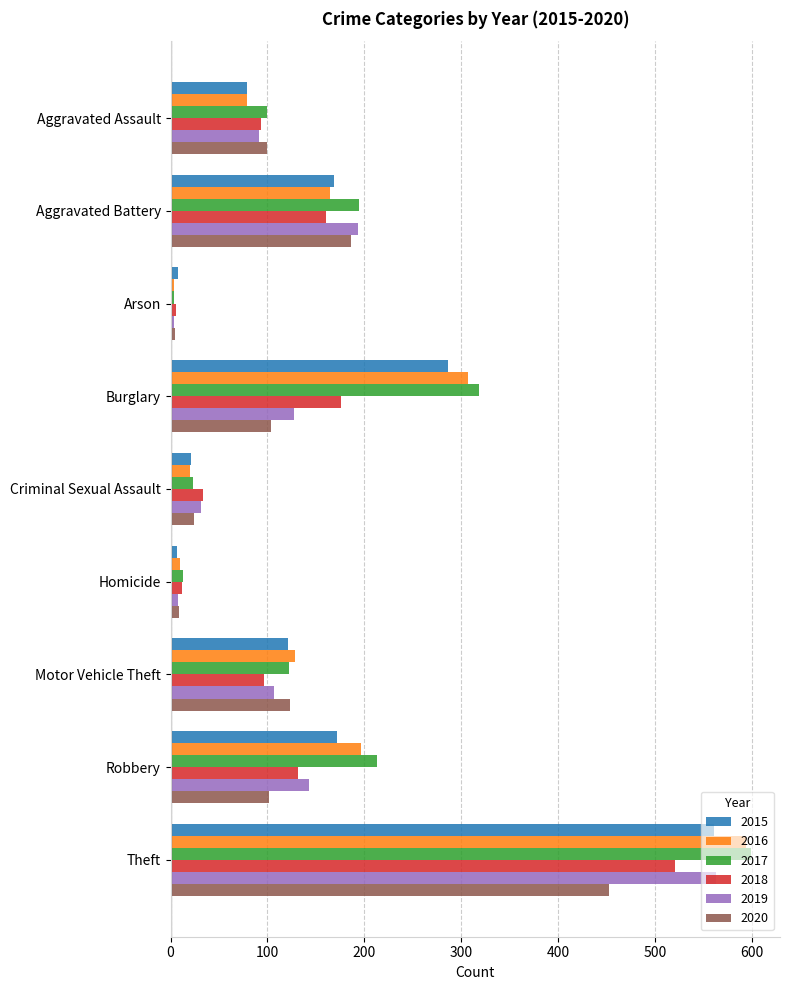

What is the difference between the second highest and second lowest values in the 2017 series?

305